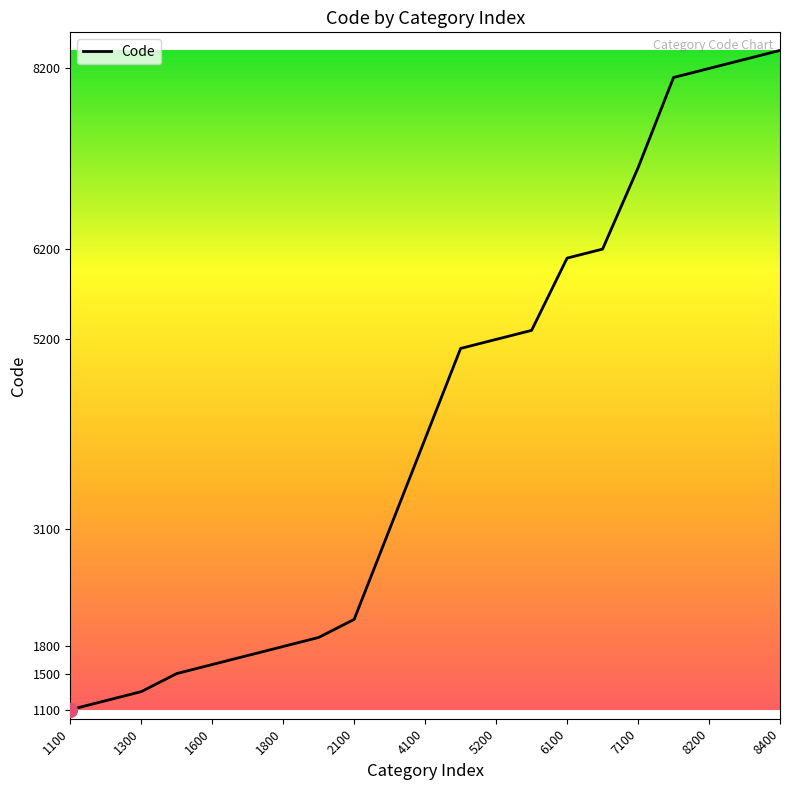

What is the greatest value displayed?

8400